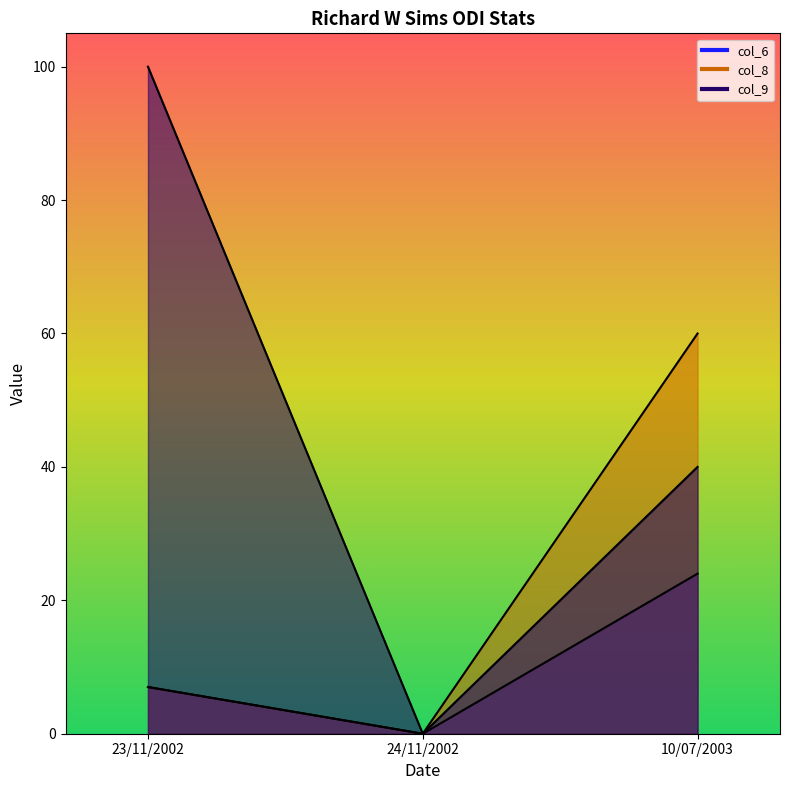

The col_8 series shows 60 at 10/07/2003. True or false?

True